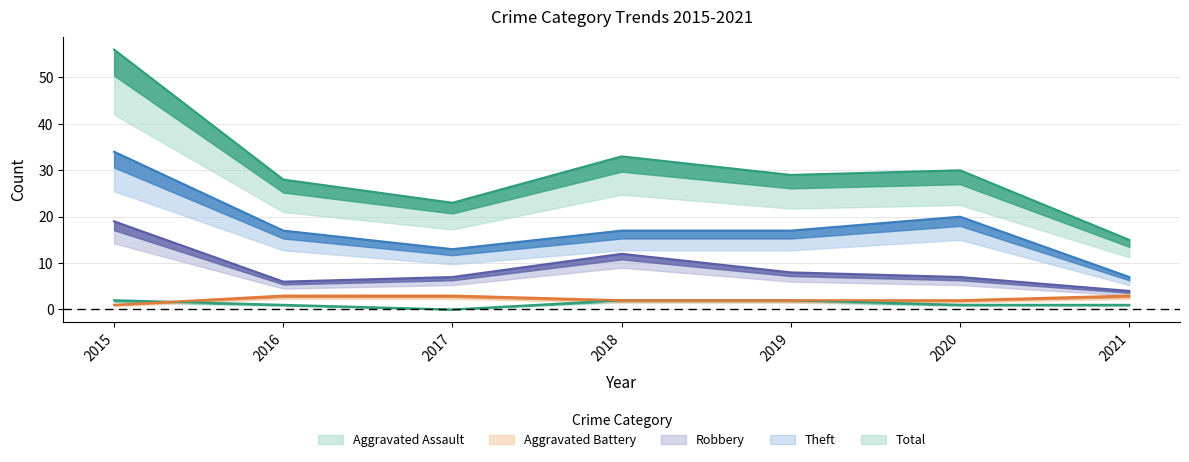

Which series has the widest spread of values?

Total